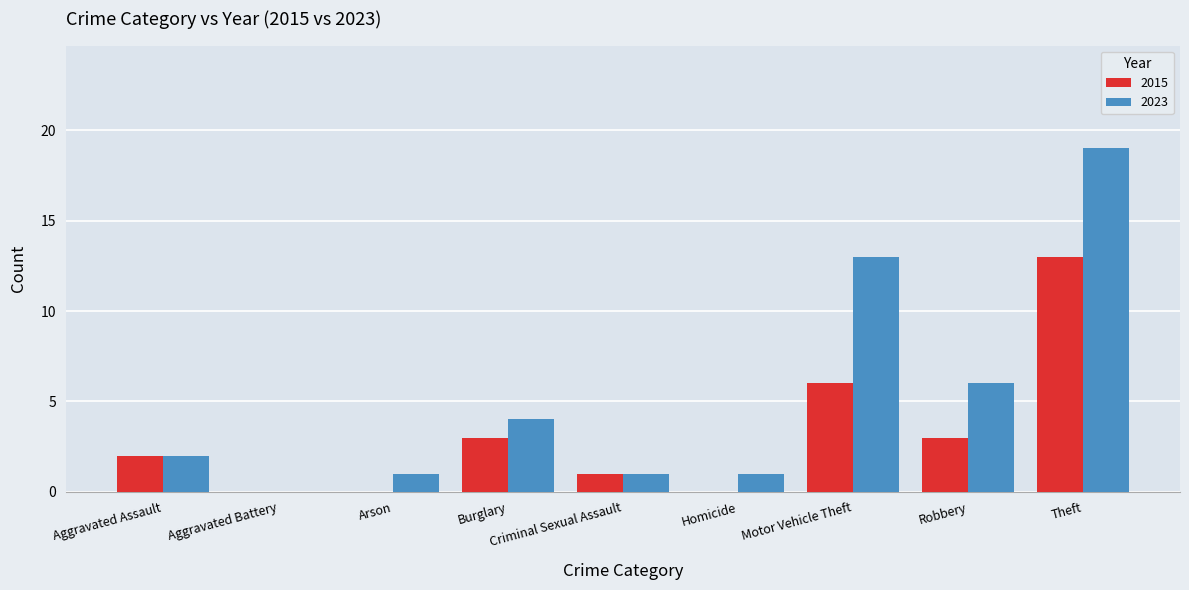

True or false: 2023 has a value of 17 at Motor Vehicle Theft.

False